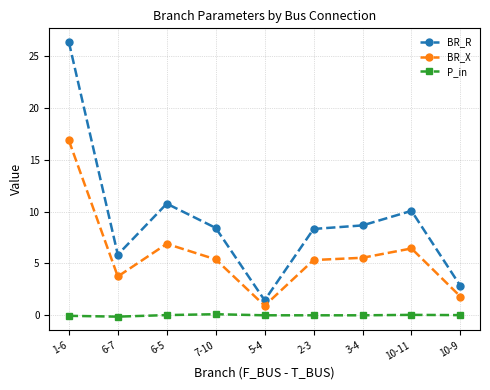

Rank the series by their average value, from highest to lowest.

BR_R, BR_X, P_in